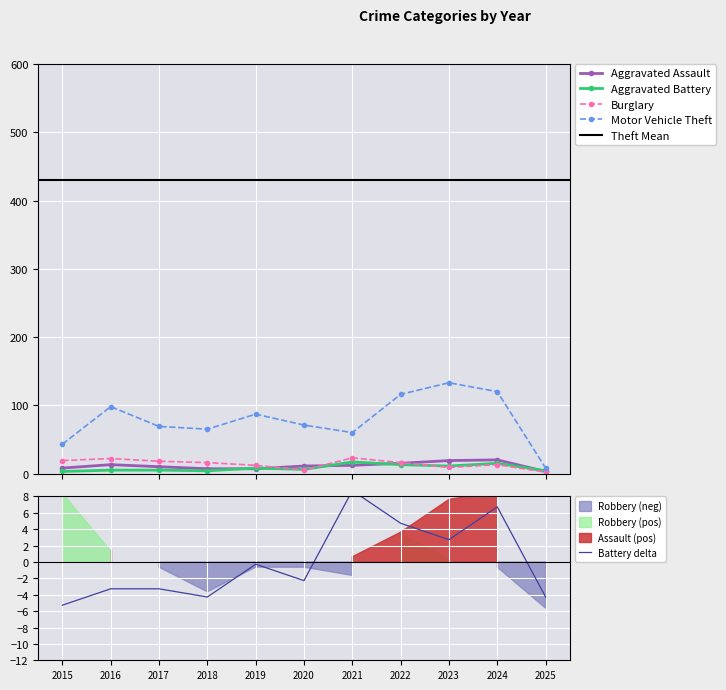

The value of Motor Vehicle Theft at 2016 is 98. True or false?

True